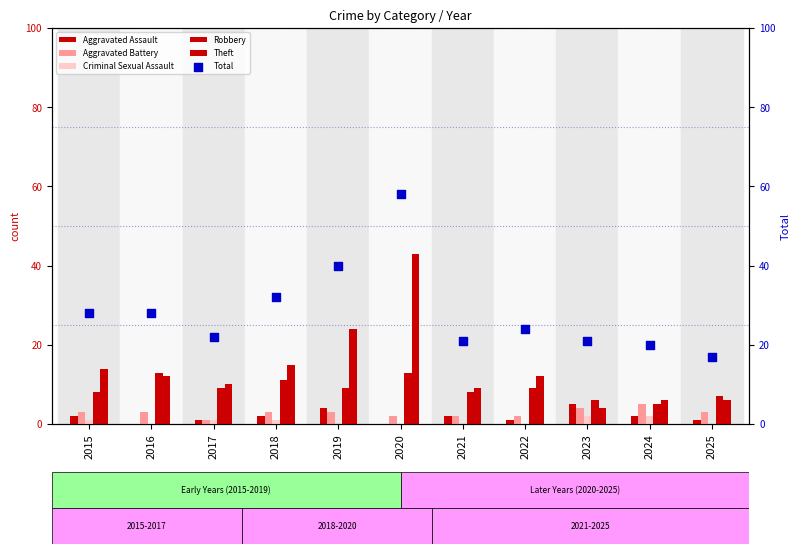

Which series has the largest total across all categories?

Total